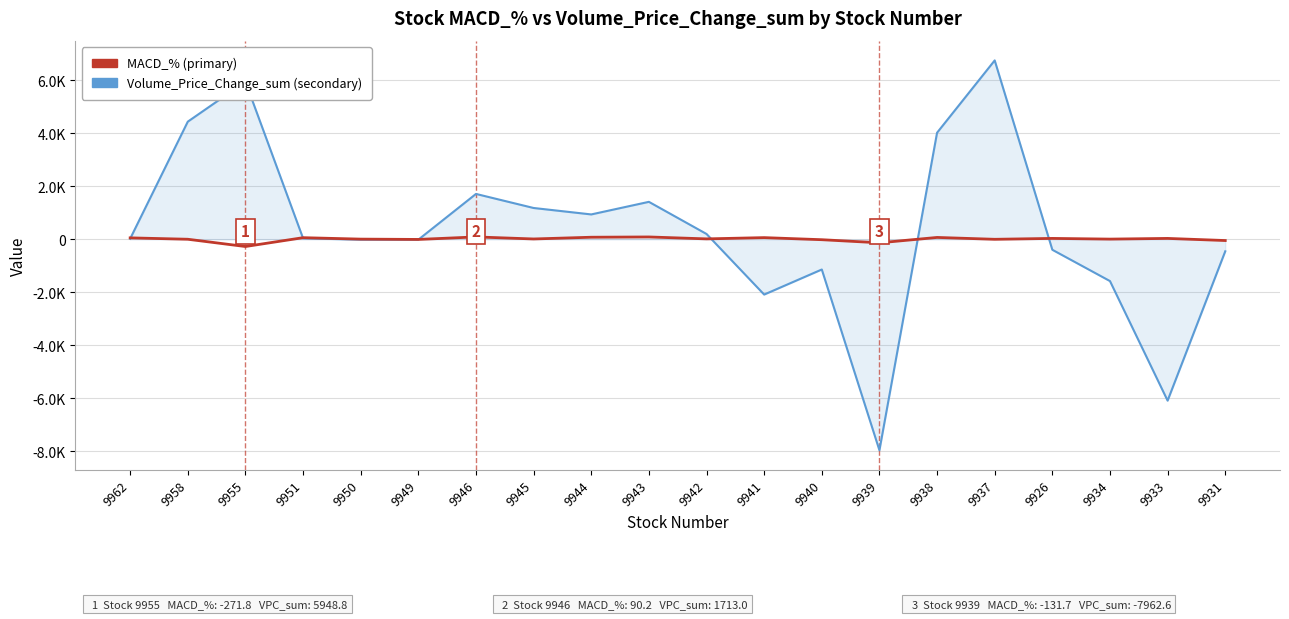

What is the total value across all series at 9939?

-8094.3